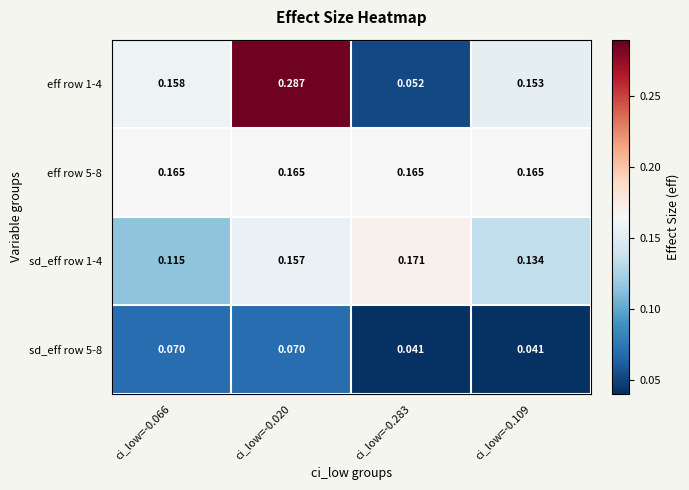

Between ci_low=-0.066 and ci_low=-0.109, which series saw the biggest shift?

sd_eff row 5-8